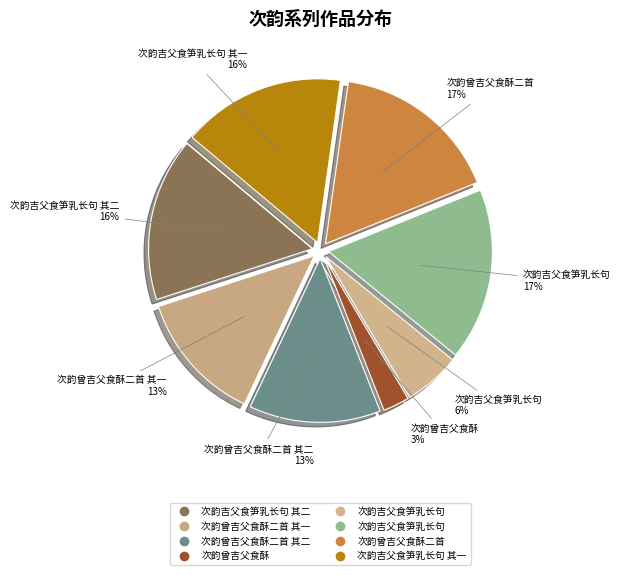

Count the number of slices in the pie.

8